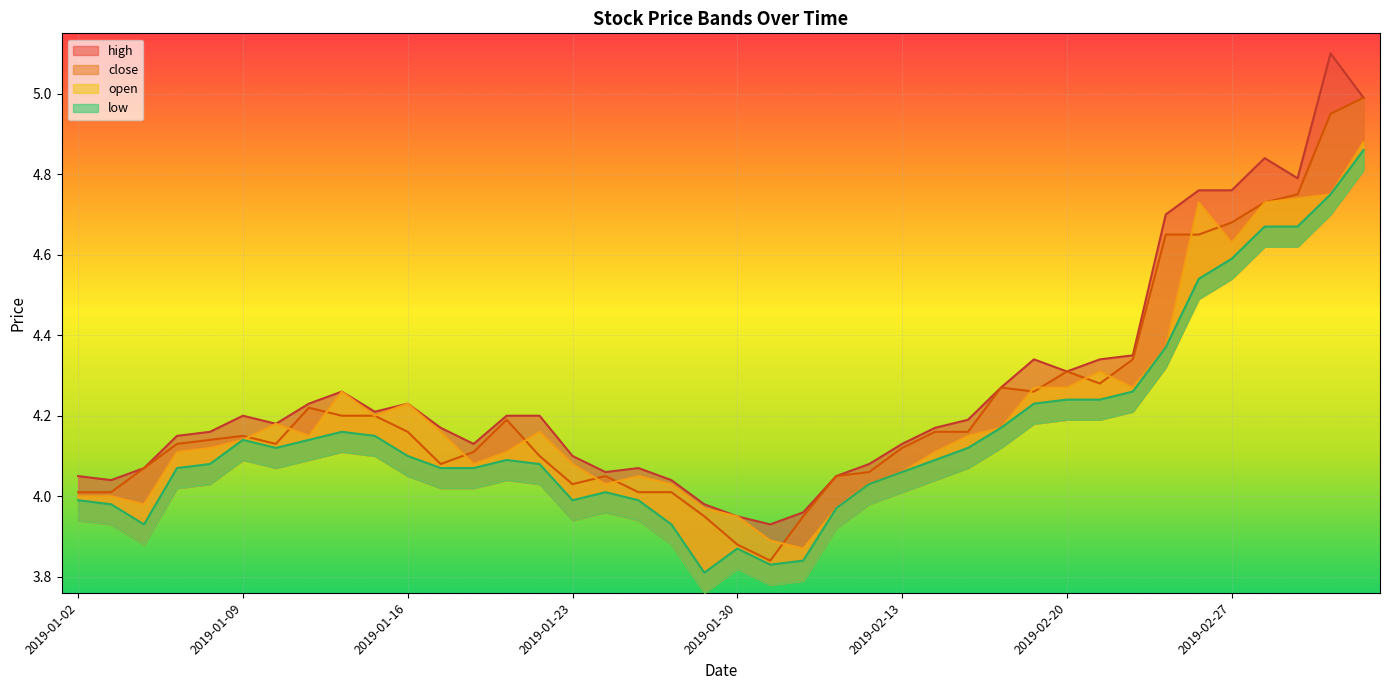

At which label is high closest to 4?

2019-01-29